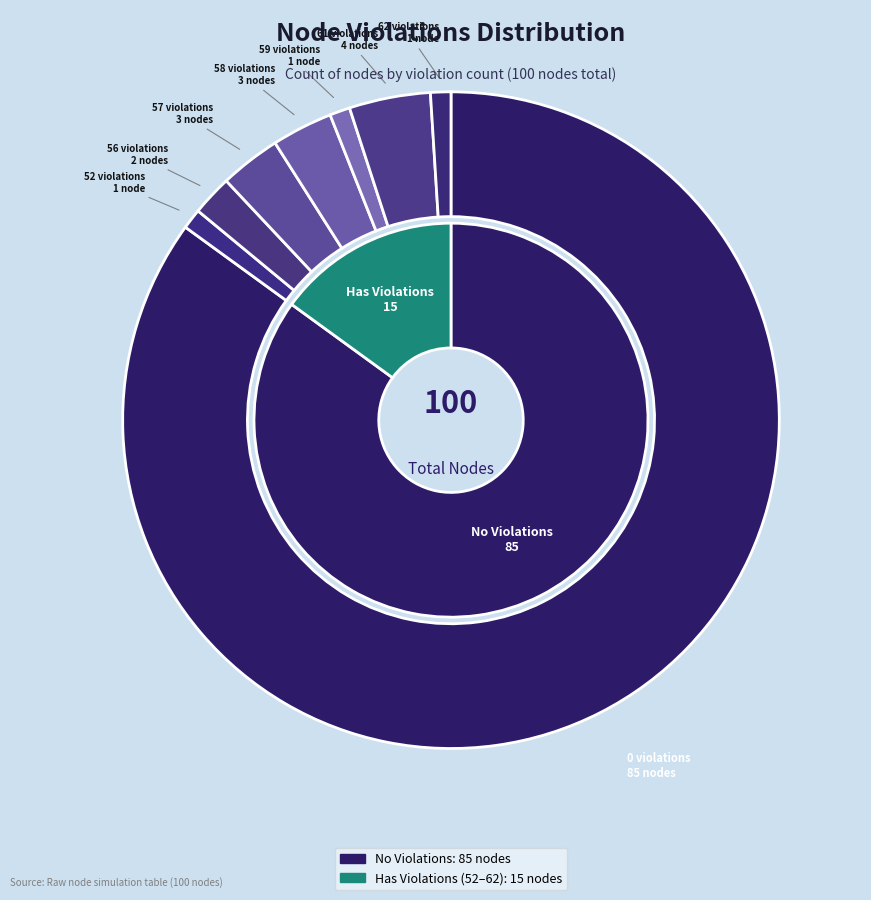

Is there any slice that represents more than half of the pie?

Yes